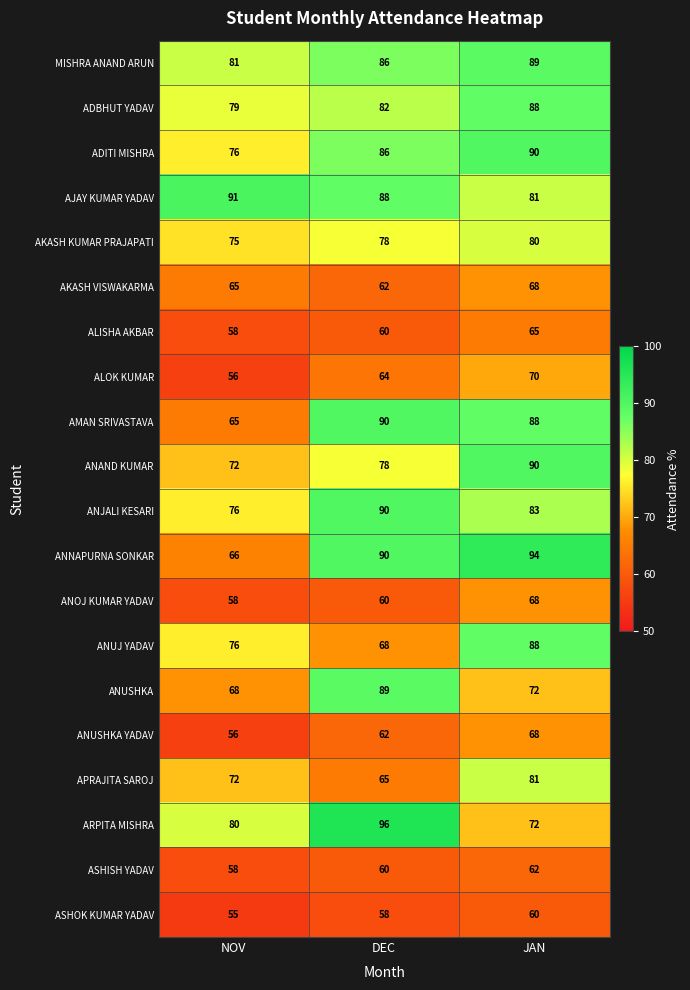

What is the difference between the maximum and minimum values in the ANOJ KUMAR YADAV series?

10